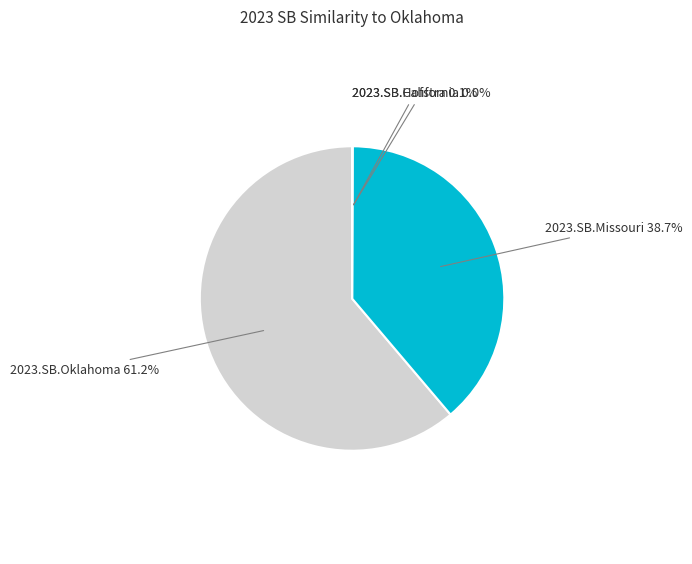

Between 2023.SB.Oklahoma and 2023.SB.Missouri, which is larger?

2023.SB.Oklahoma